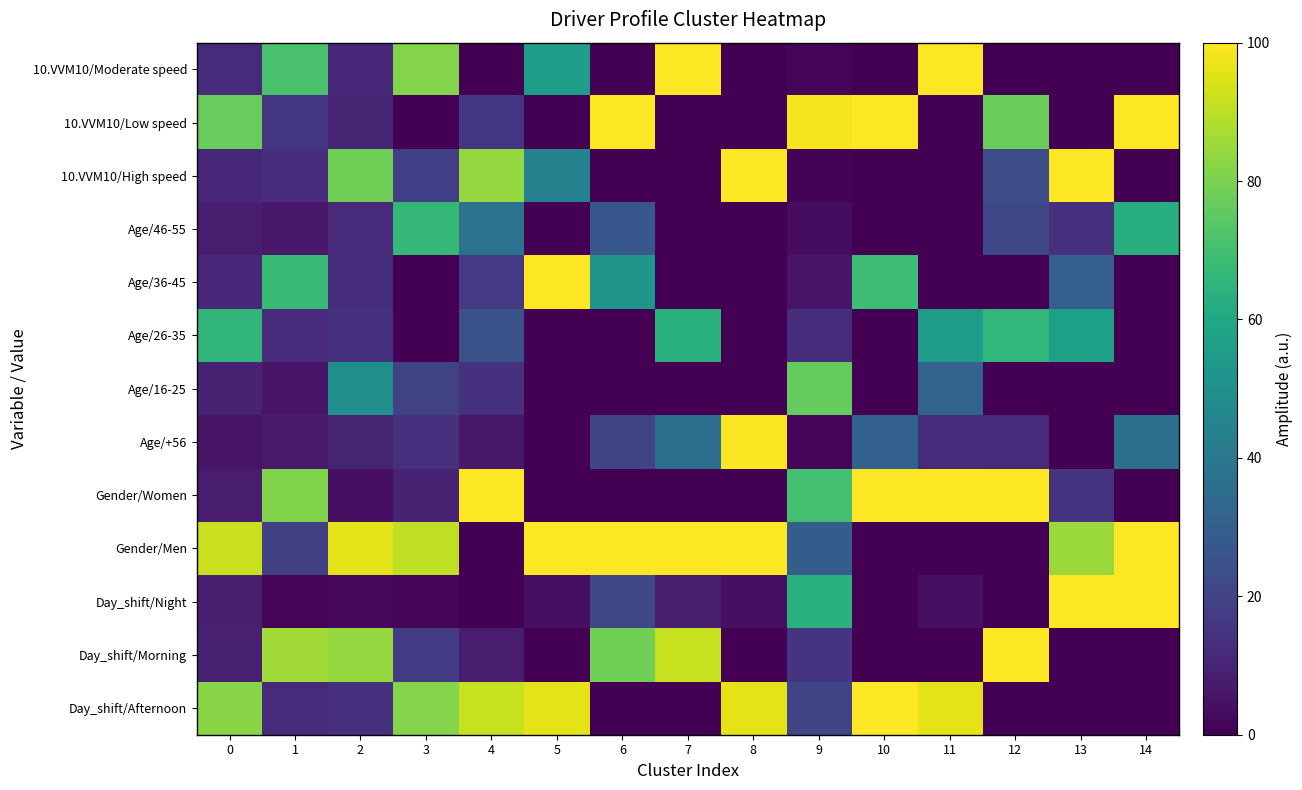

Rank the series at 9 from lowest to highest value.

10.VVM10/High speed, 10.VVM10/Moderate speed, Age/+56, Age/46-55, Age/36-45, Age/26-35, Day_shift/Morning, Day_shift/Afternoon, Gender/Men, Day_shift/Night, Gender/Women, Age/16-25, 10.VVM10/Low speed